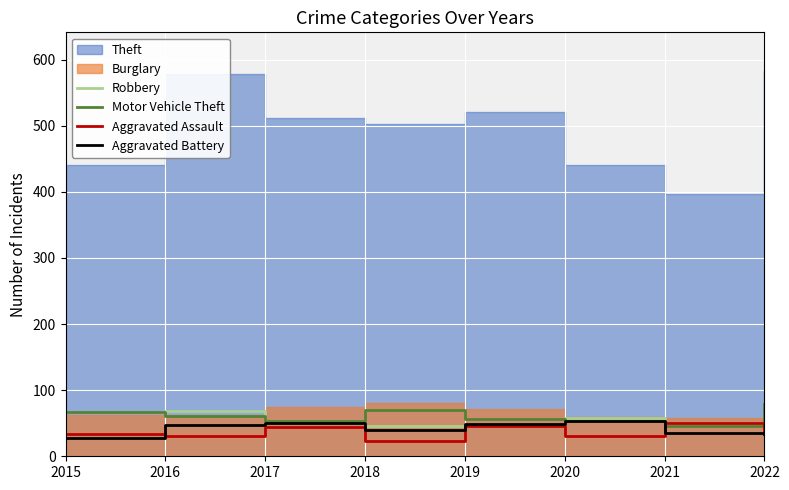

What is the highest value of the Aggravated Assault series?

51